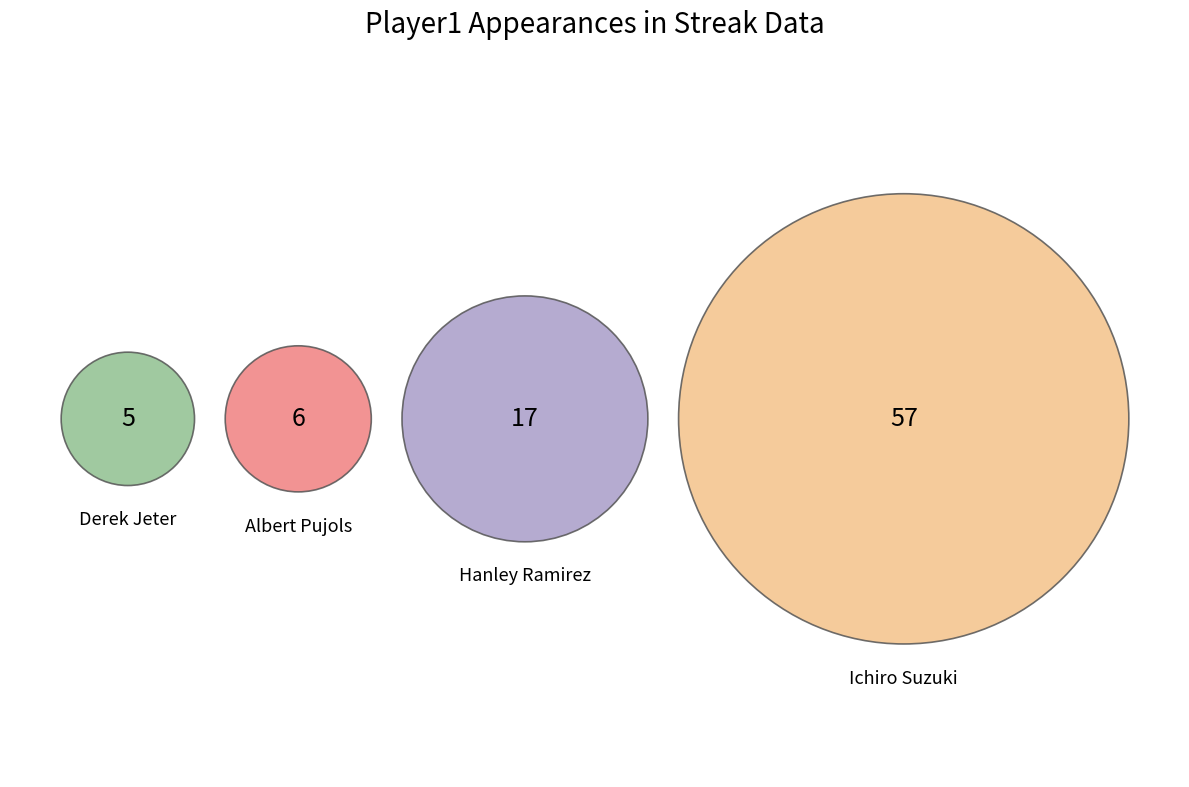

Does any single category account for the majority?

Yes